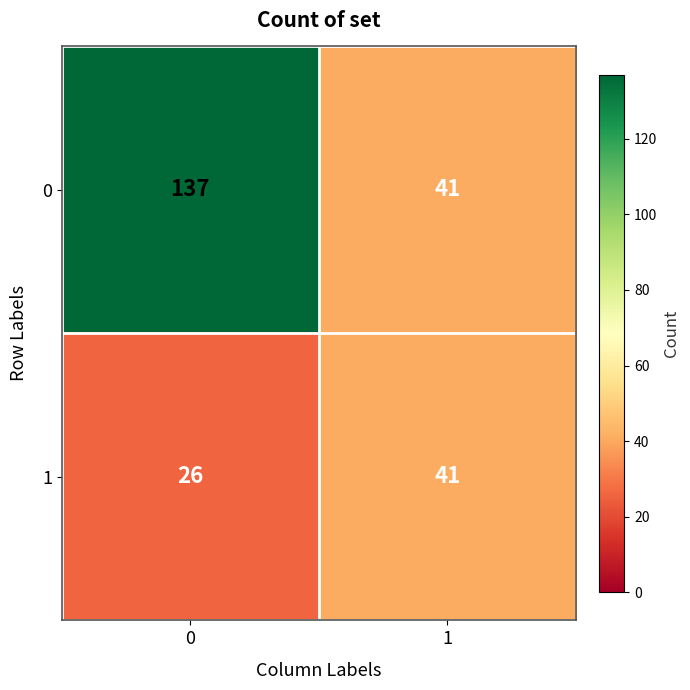

Is it true that 0 equals 73 at 1?

False